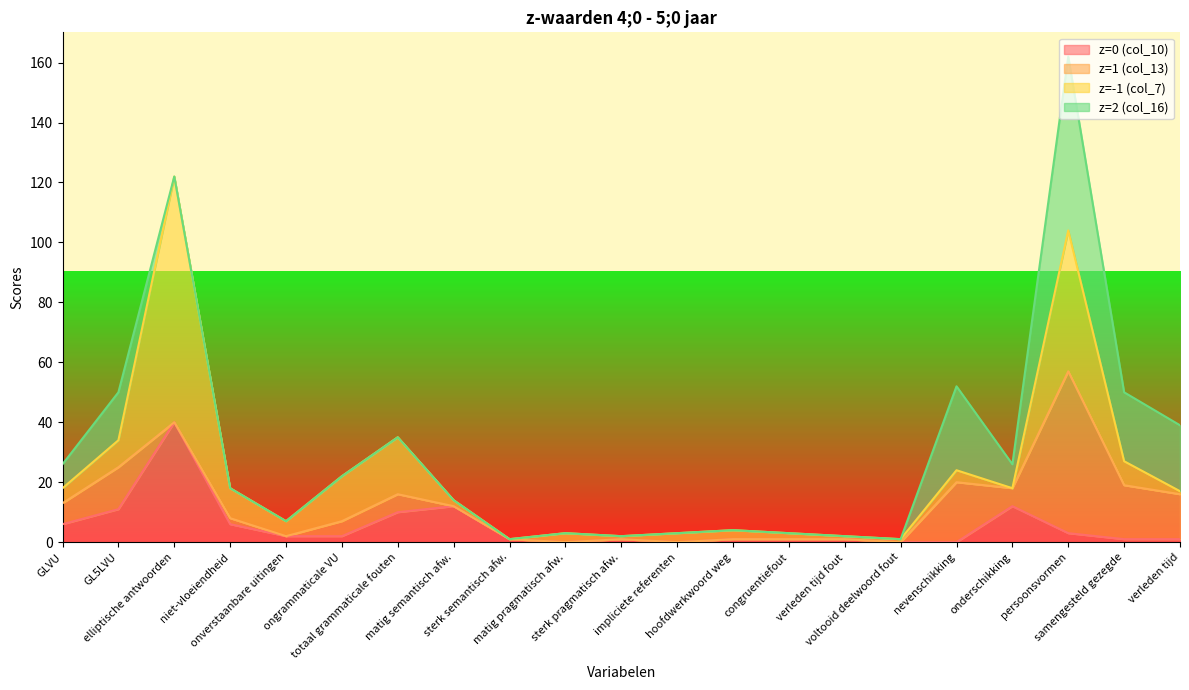

How many interior local peaks does the z=1 (col_13) series have?

5